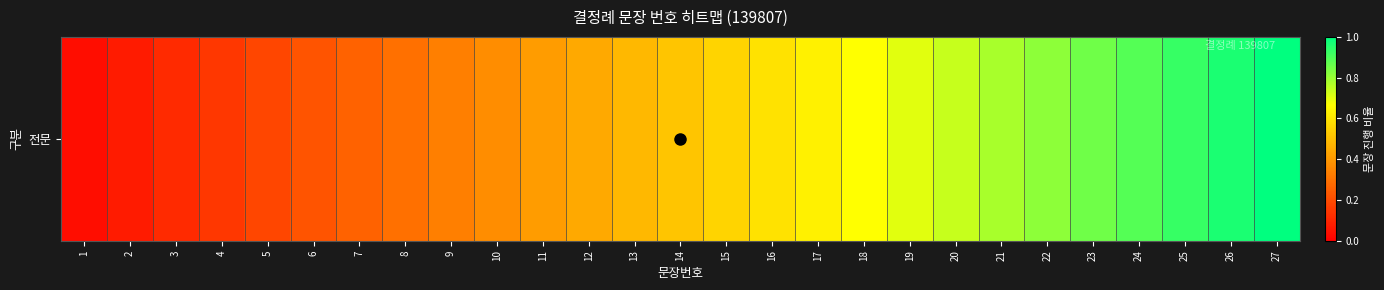

List the labels in order of value, smallest first.

1, 2, 3, 4, 5, 6, 7, 8, 9, 10, 11, 12, 13, 14, 15, 16, 17, 18, 19, 20, 21, 22, 23, 24, 25, 26, 27